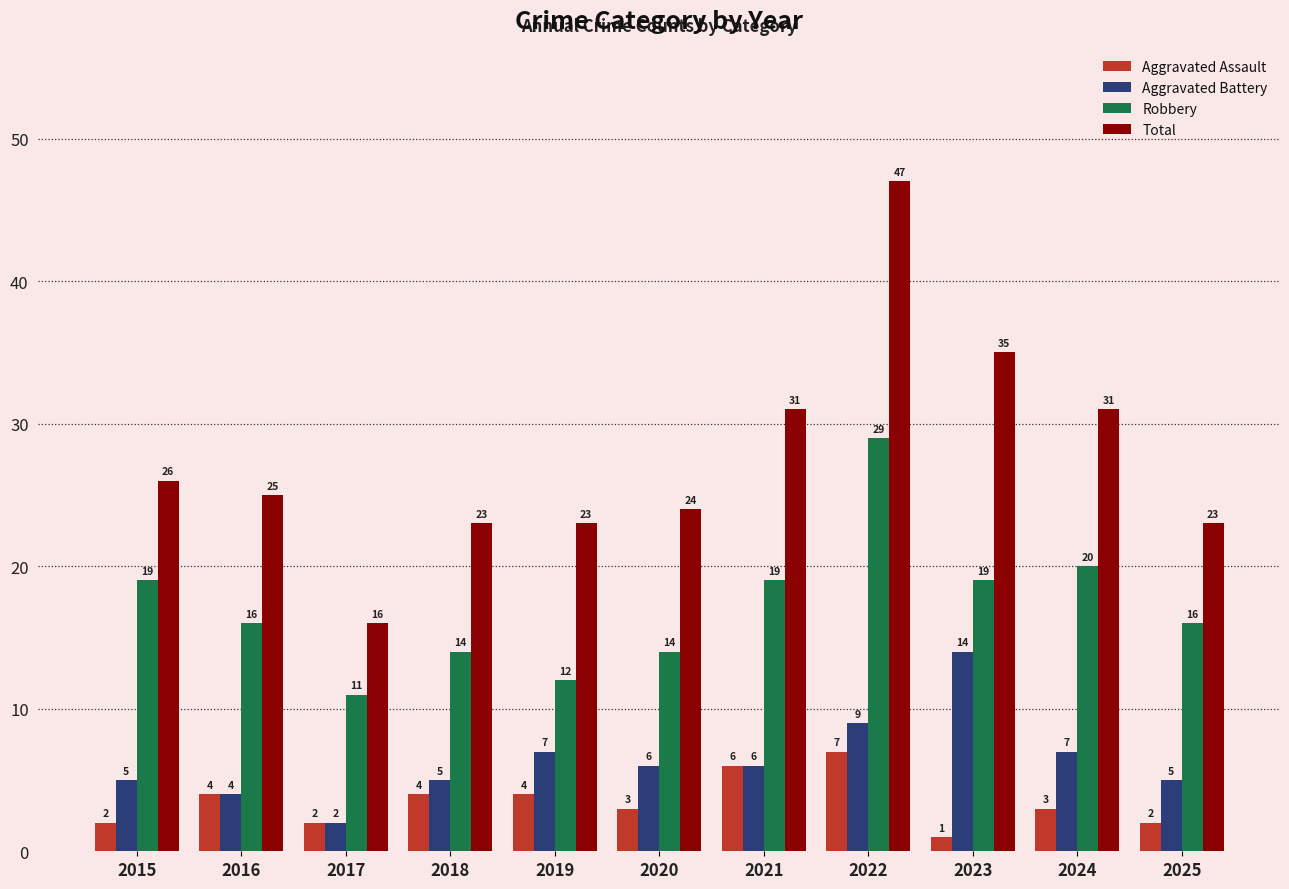

True or false: Aggravated Assault has a value of 7 at 2022.

True